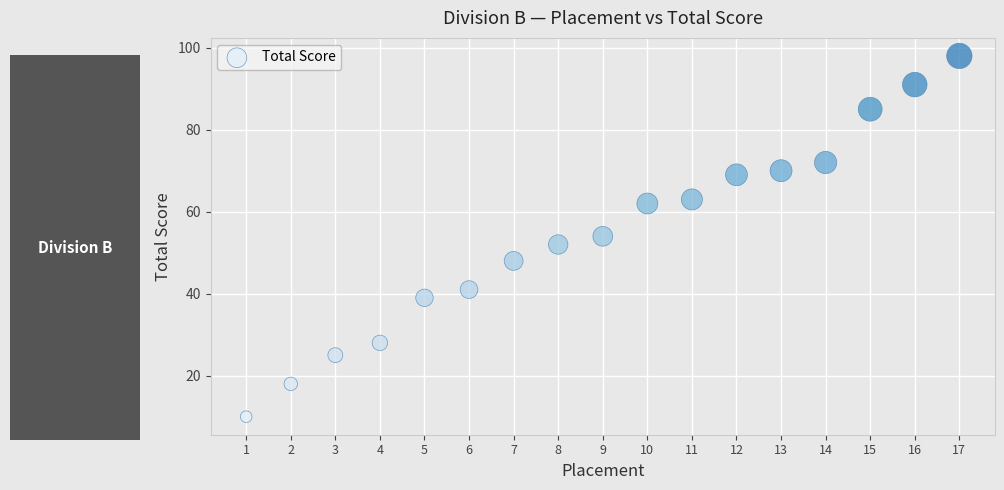

What is the range of X values (max minus min)?

16